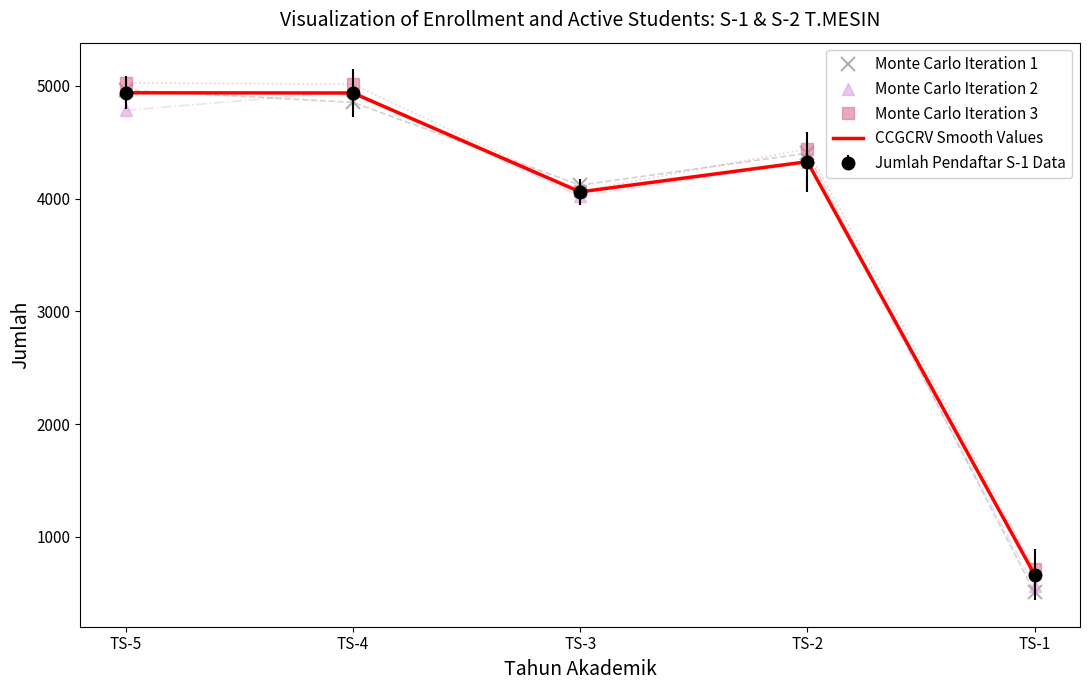

How many values in the Monte Carlo Iteration 3 series exceed 4440?

3